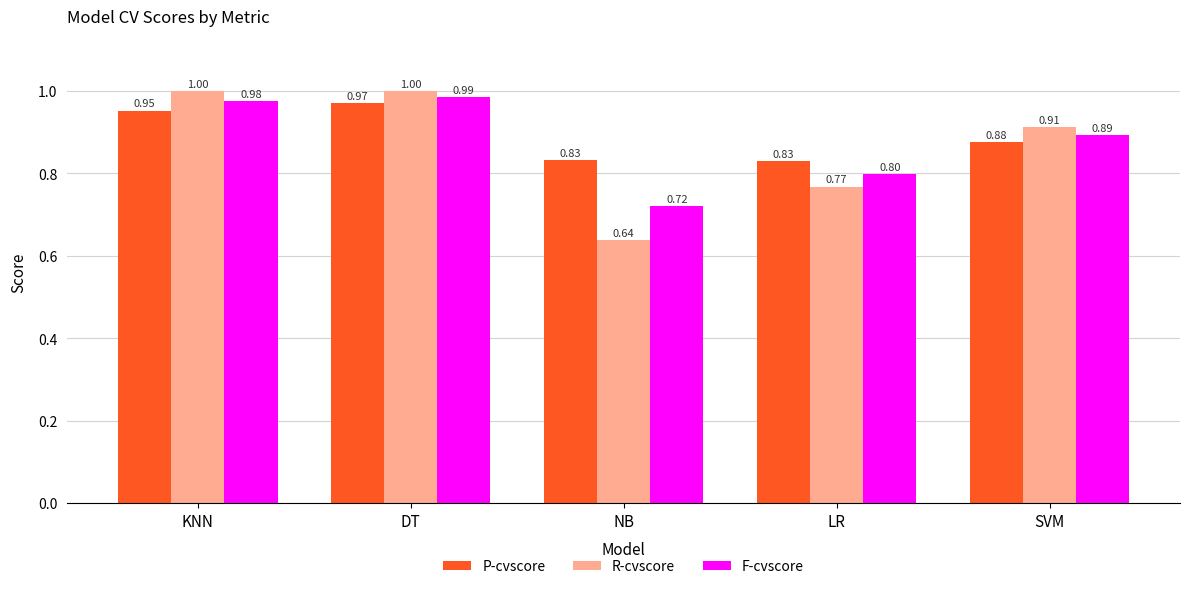

How many bars are there in each group?

3